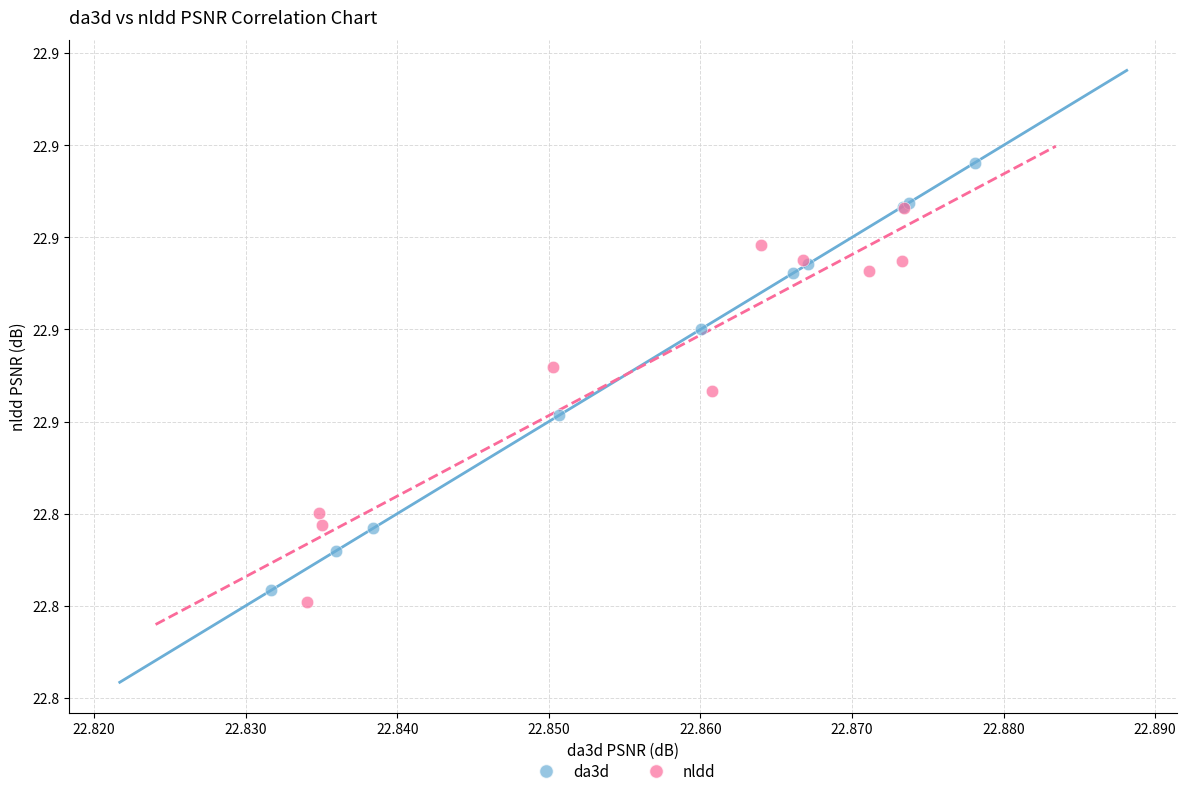

What are all the series names shown in the legend?

da3d, nldd